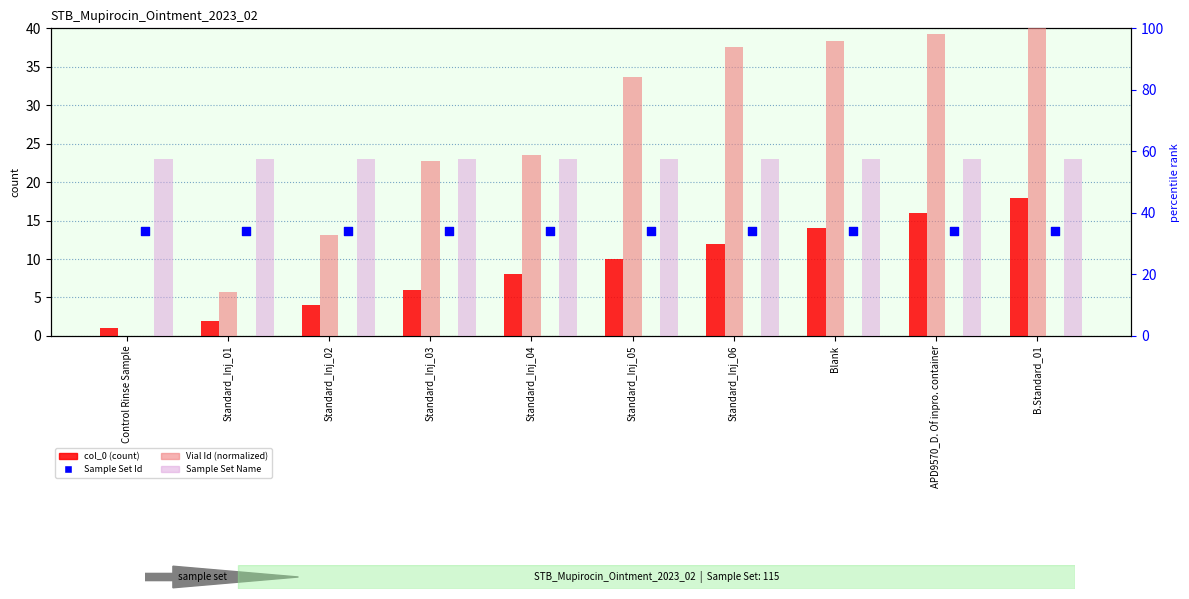

What are all the series names shown in the legend?

col_0, Sample Set Id, Vial Id (normalized), Sample Set Name